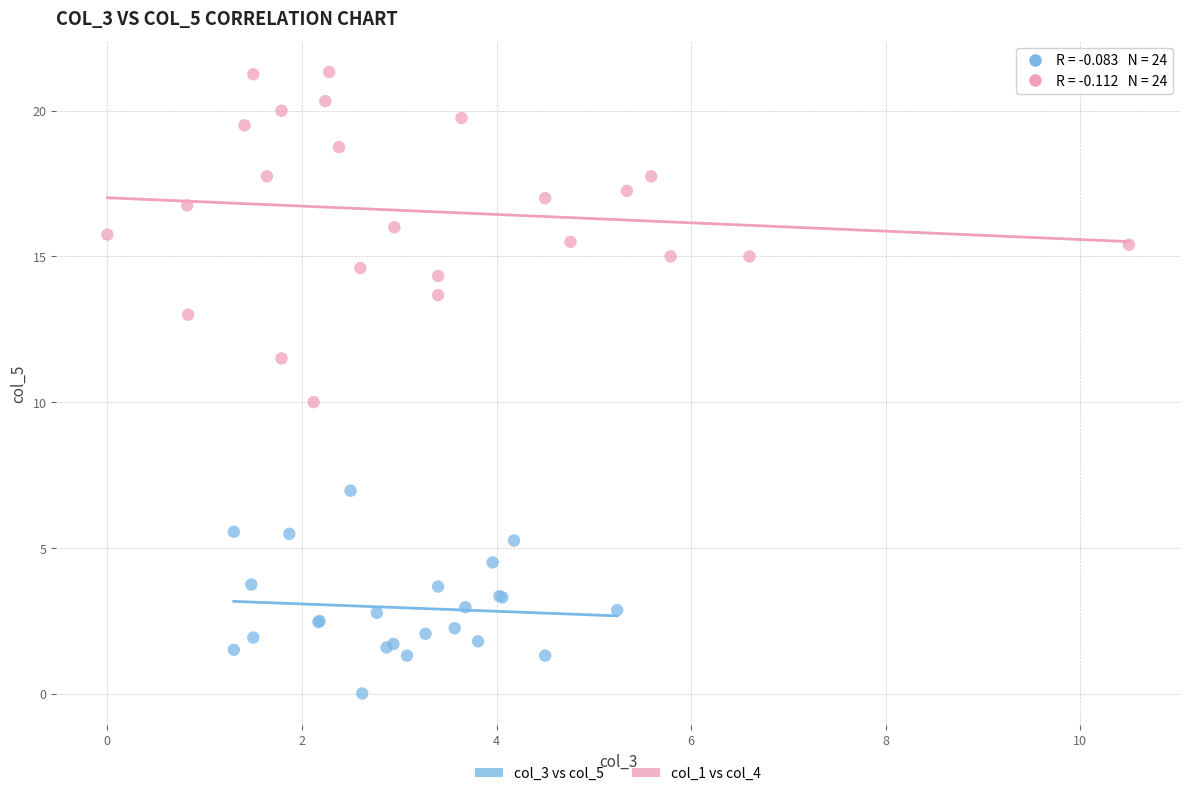

What are all the series names shown in the legend?

col_3 vs col_5, col_1 vs col_4